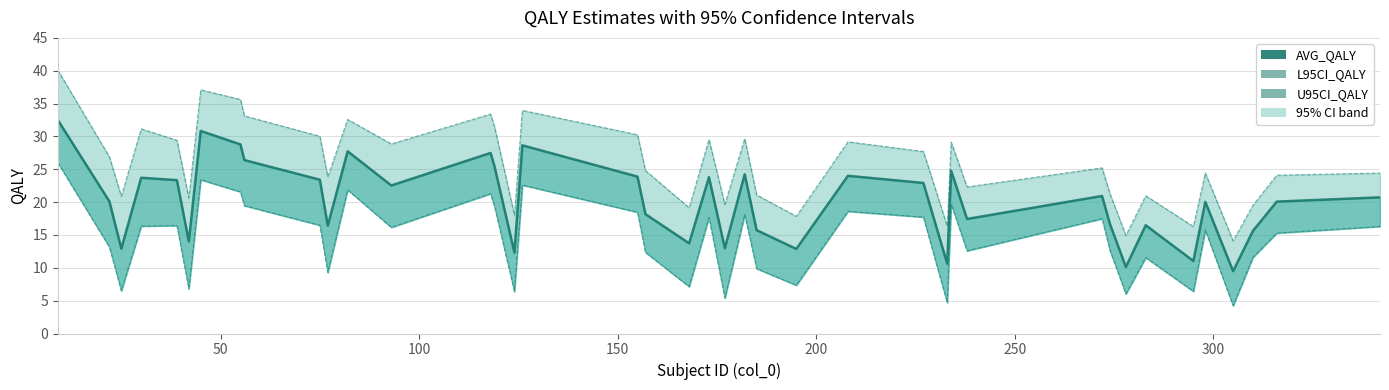

What is the minimum value shown in the chart?

4.2